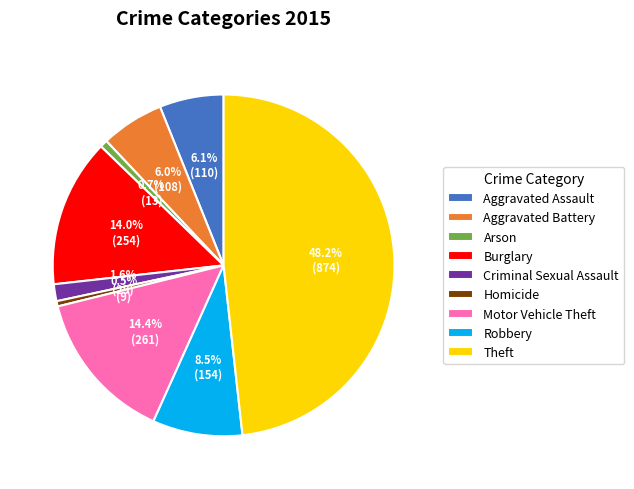

Between Homicide and Burglary, which is larger?

Burglary